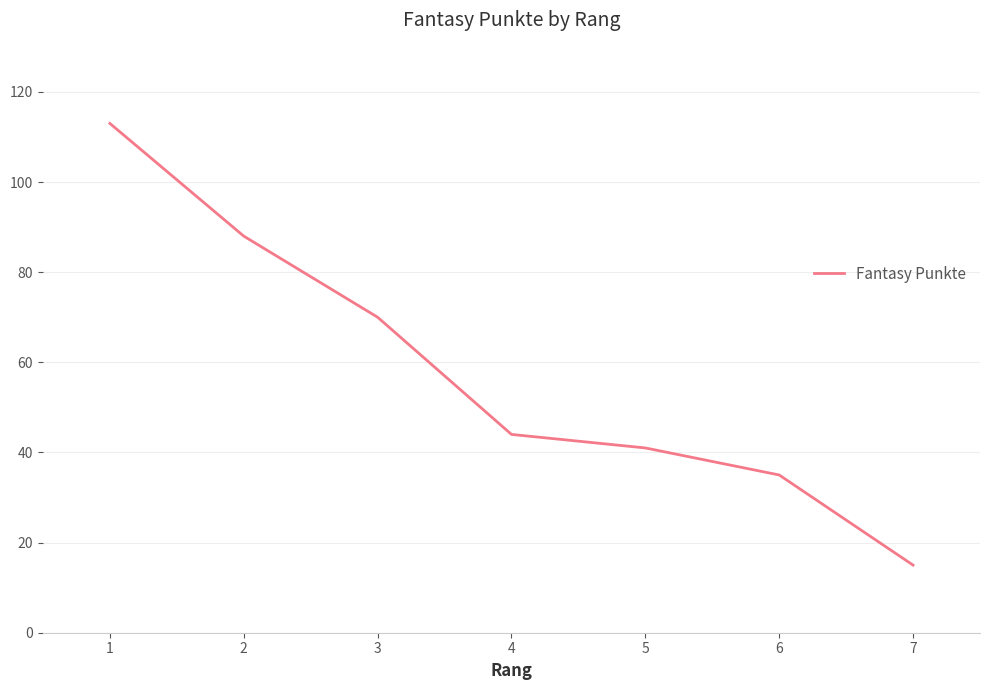

Reading left to right, list all the values displayed in this chart.

1=113	2=88	3=70	4=44	5=41	6=35	7=15